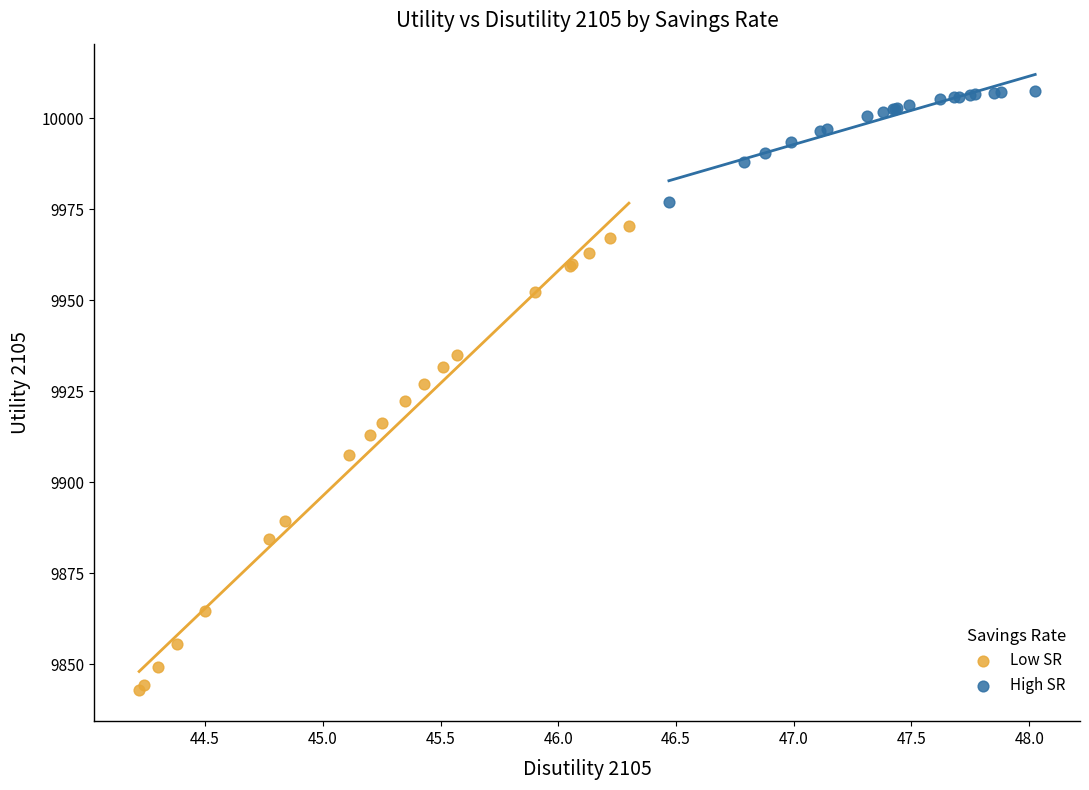

Which series has the widest spread of Y values?

Low SR